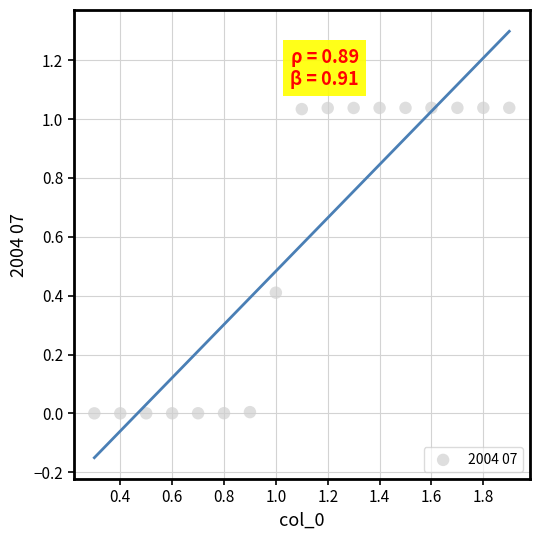

What is the range of X values (max minus min)?

1.6